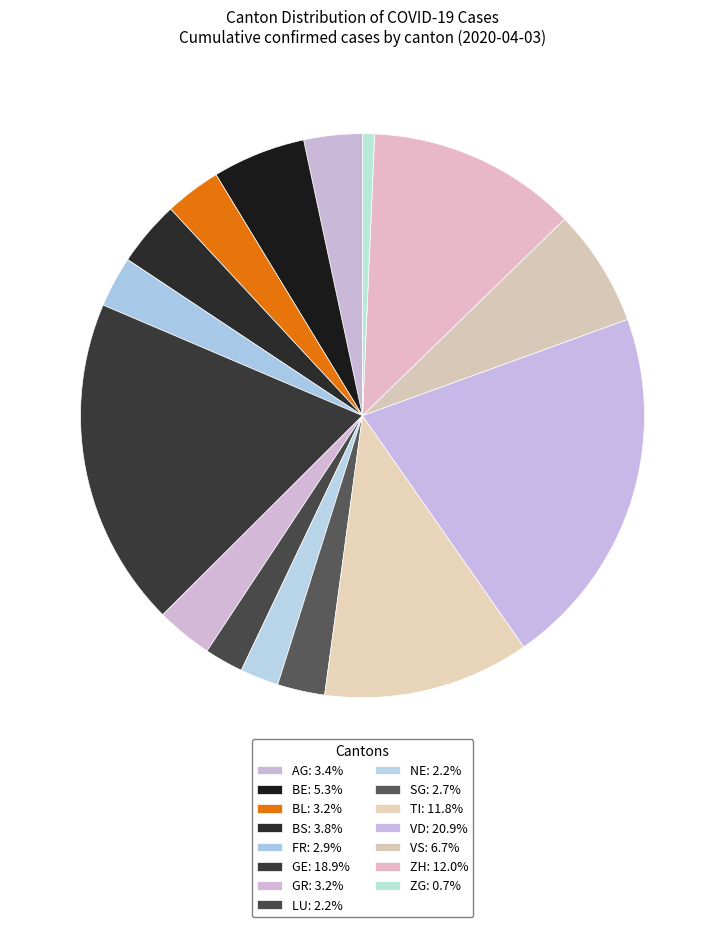

Which category has the smallest portion of the pie?

ZG